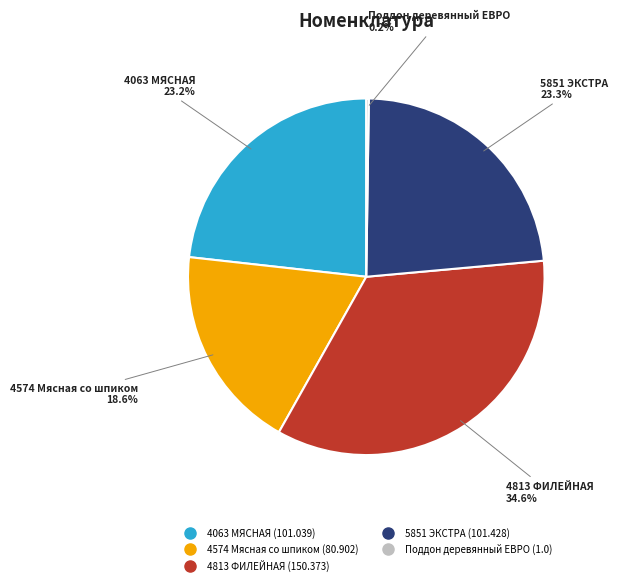

Which category has the biggest portion of the pie?

4813 ФИЛЕЙНАЯ